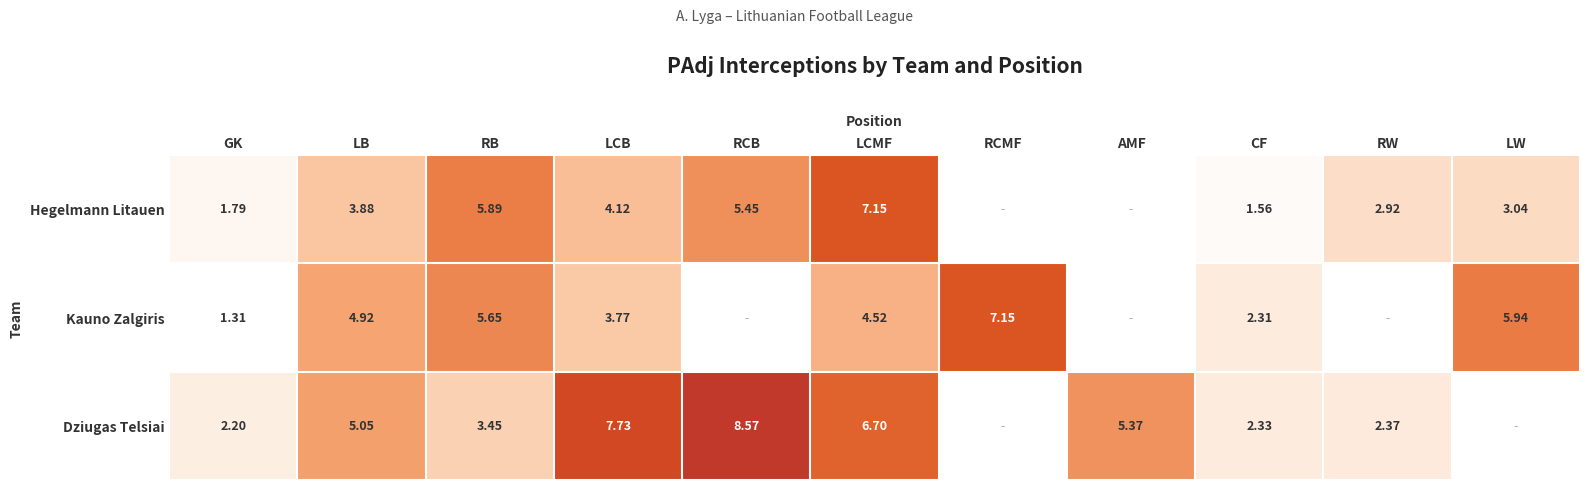

Which has a higher value, LB or CF?

LB